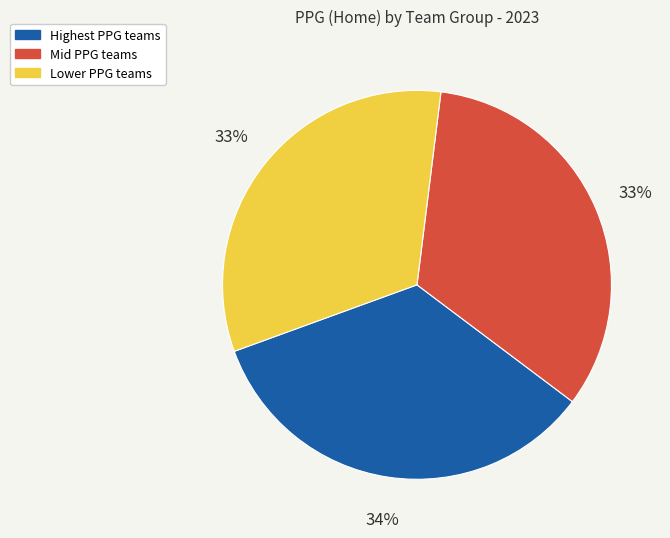

Is there any slice that represents more than half of the pie?

No